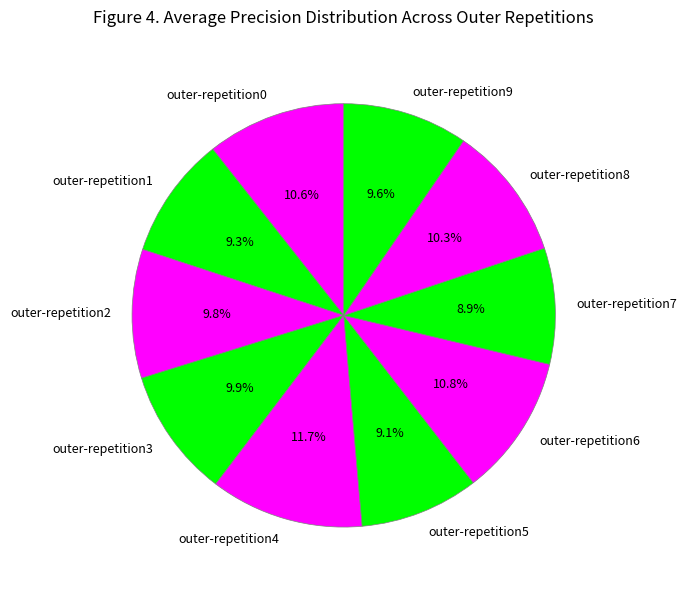

To the nearest percent, what is the combined percentage of outer-repetition6 and outer-repetition0?

21%